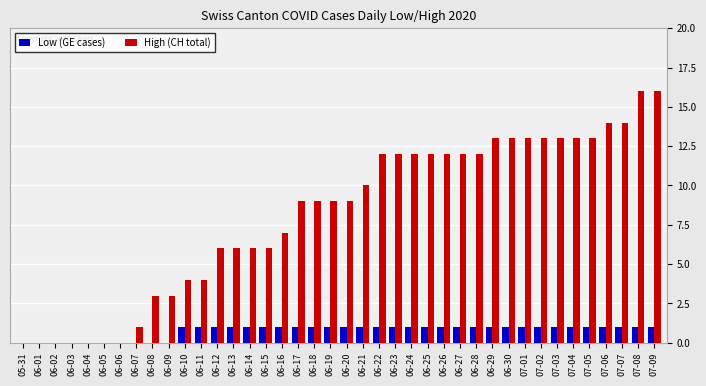

Which series has the widest spread of values?

High (CH total)